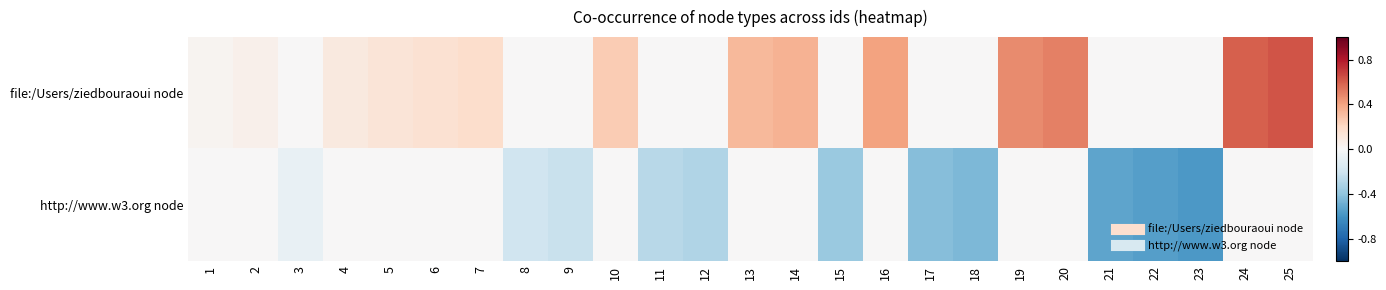

What is the maximum value shown in the chart?

0.6